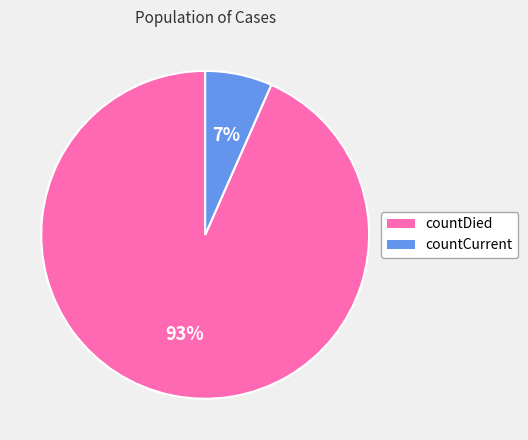

To the nearest percent, what is the combined percentage of countDied and countCurrent?

100%